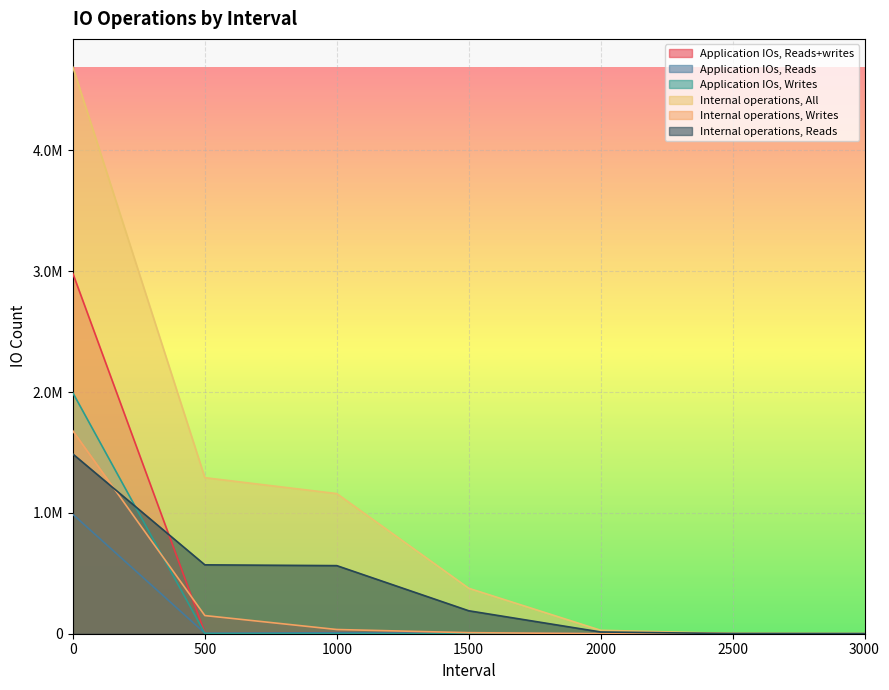

Reading left to right, what are all the values shown in this chart?

Application IOs, Reads+writes: 2980192	7704	8454	3587	63	1	0
Application IOs, Reads: 987667	4690	8333	3584	63	1	0
Application IOs, Writes: 1992525	3014	121	3	0	0	0
Internal operations, All: 4688263	1291387	1159561	376257	28540	2202	74
Internal operations, Writes: 1677953	150293	34846	8673	652	58	8
Internal operations, Reads: 1486844	570030	563477	189955	14419	1115	36